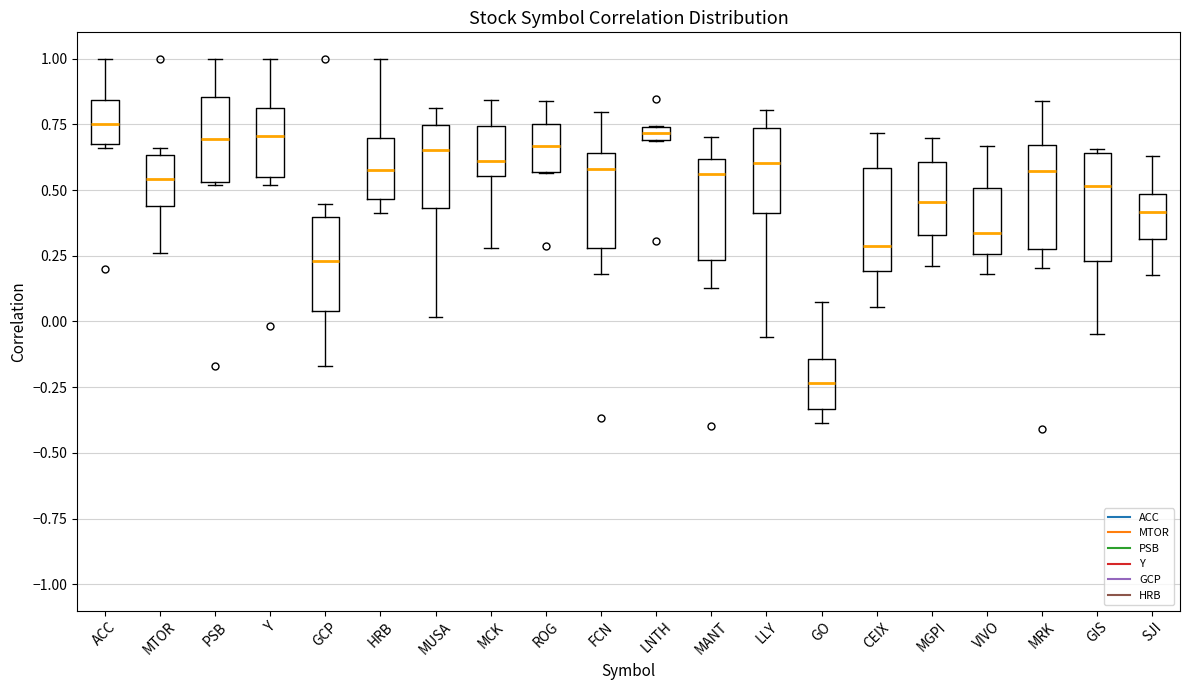

Where does the upper whisker of the box for ACC end on the y-axis? The values are not printed on the chart, so give them approximately, as read against the axis.

1.00